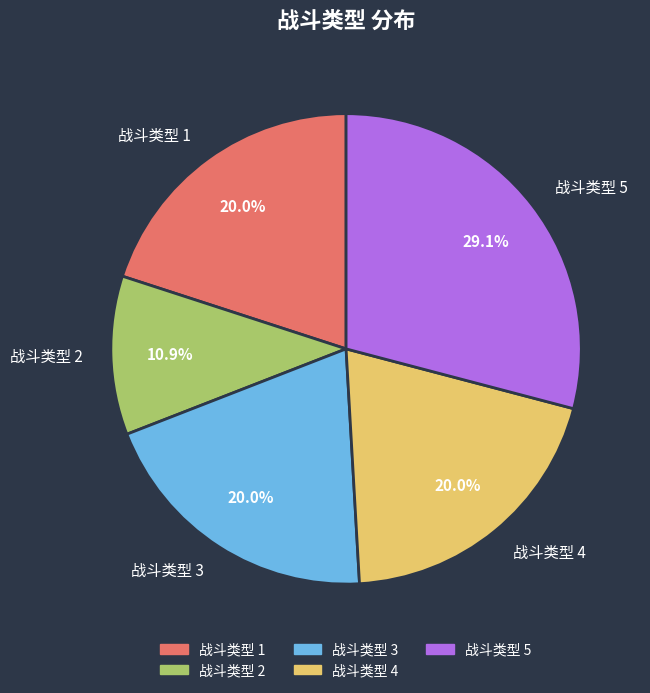

Does any single category account for the majority?

No